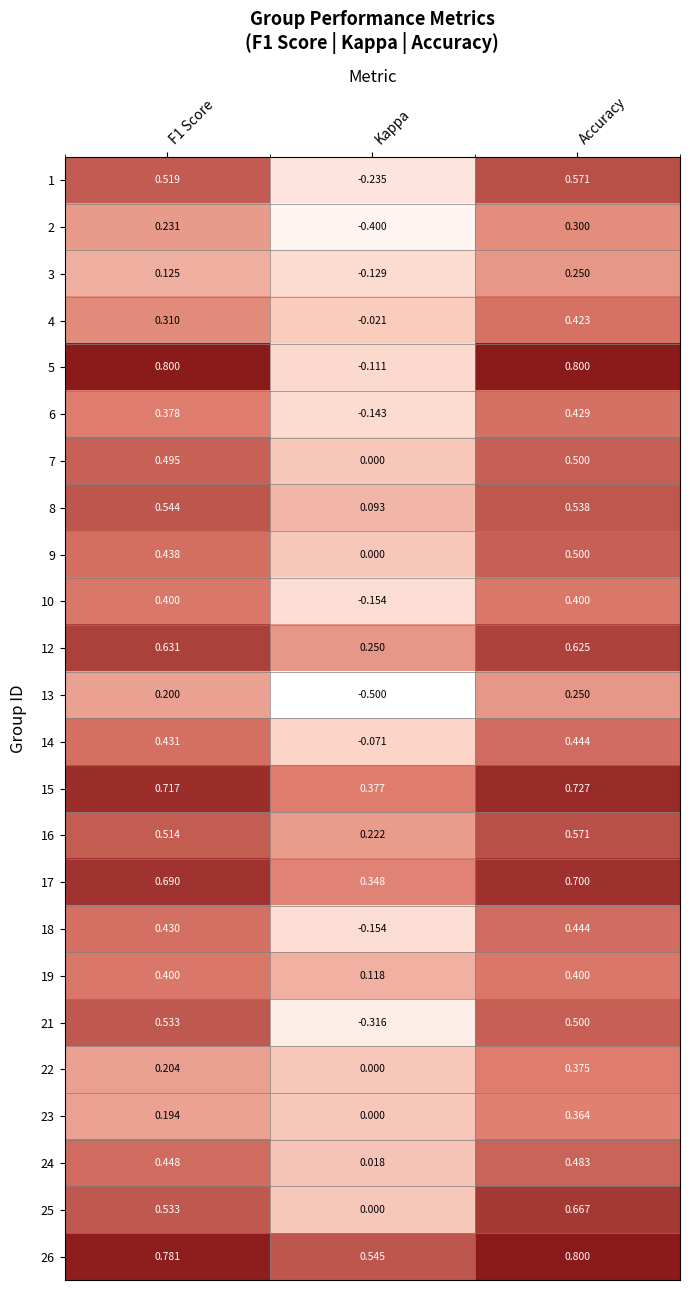

Where is 10 nearest to the value 0?

Kappa